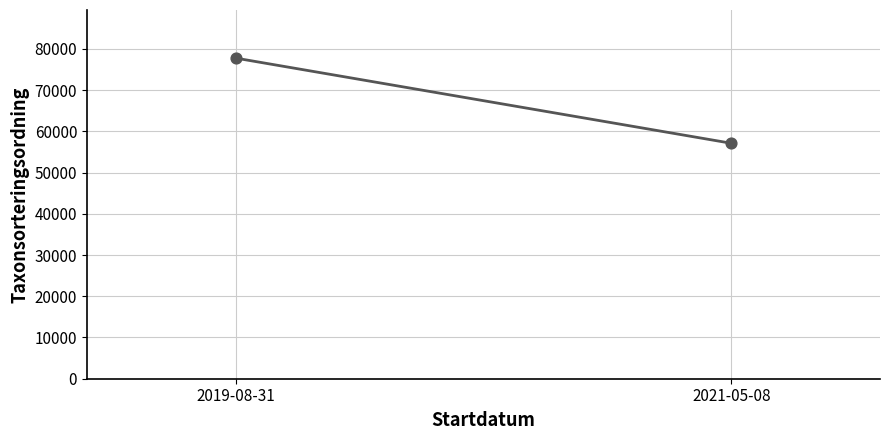

What is the average Y value?

67422.6